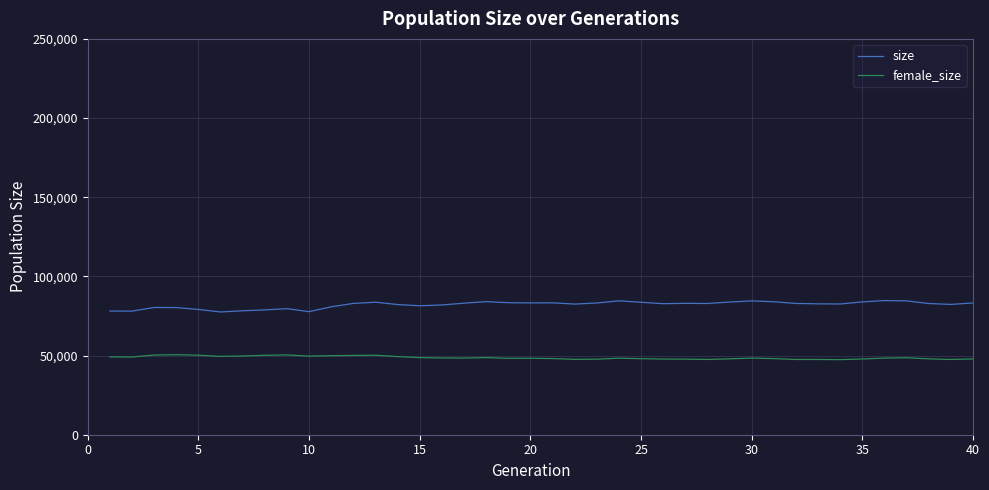

True or false: size and female_size cross at least once.

False